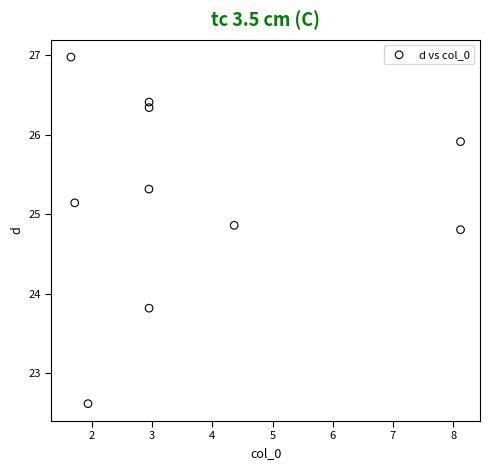

What is the range of Y values (max minus min)?

4.4